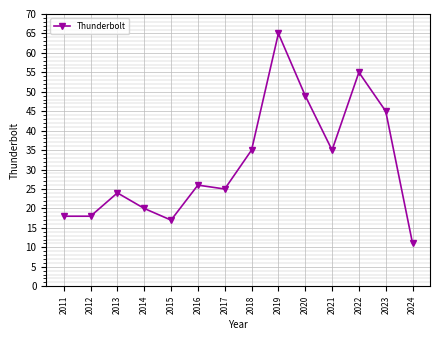

What is the smallest value displayed?

11